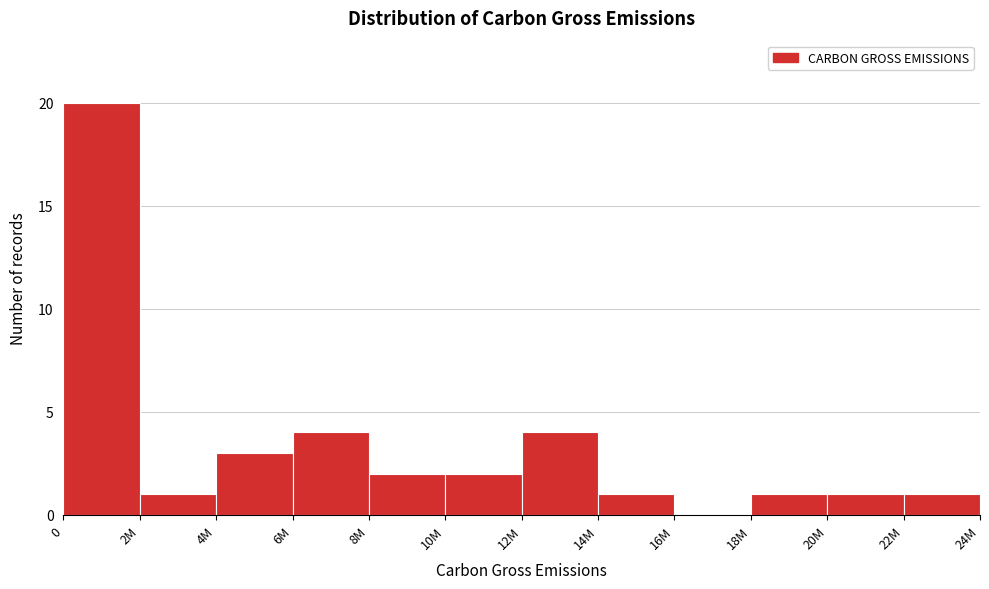

Reading left to right, list all the values displayed in this chart.

0=20	2M=1	4M=3	6M=4	8M=2	10M=2	12M=4	14M=1	16M=0	18M=1	20M=1	22M=1